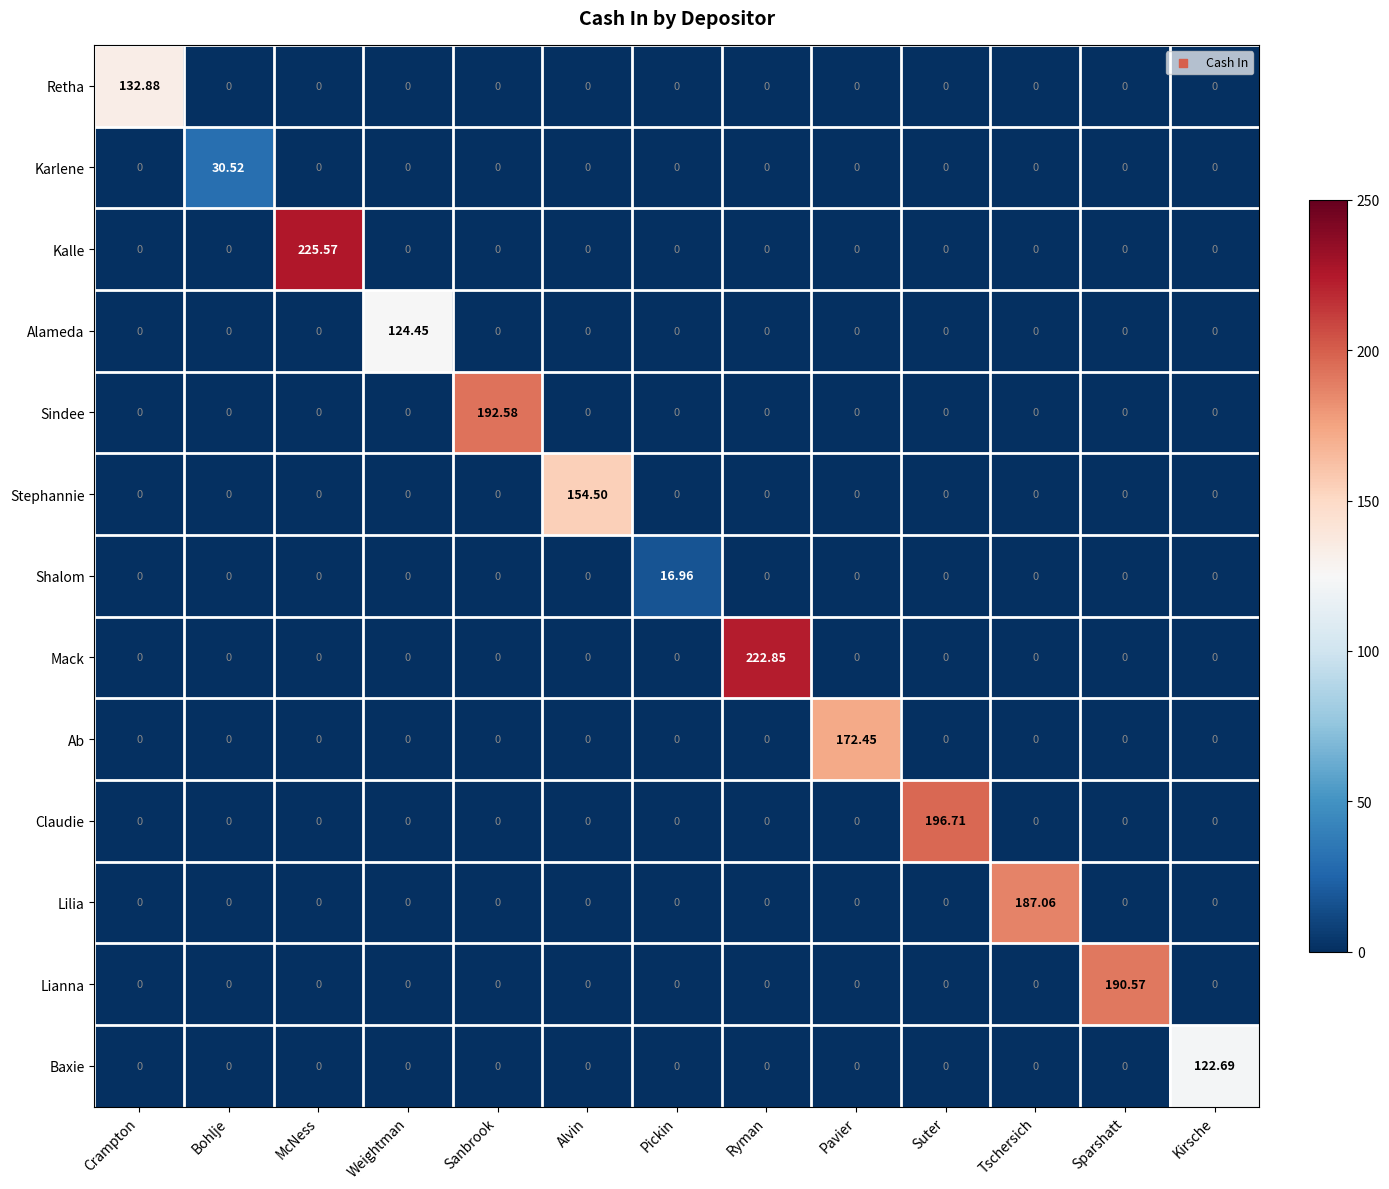

What is the total value across all series at Pickin?

17.0